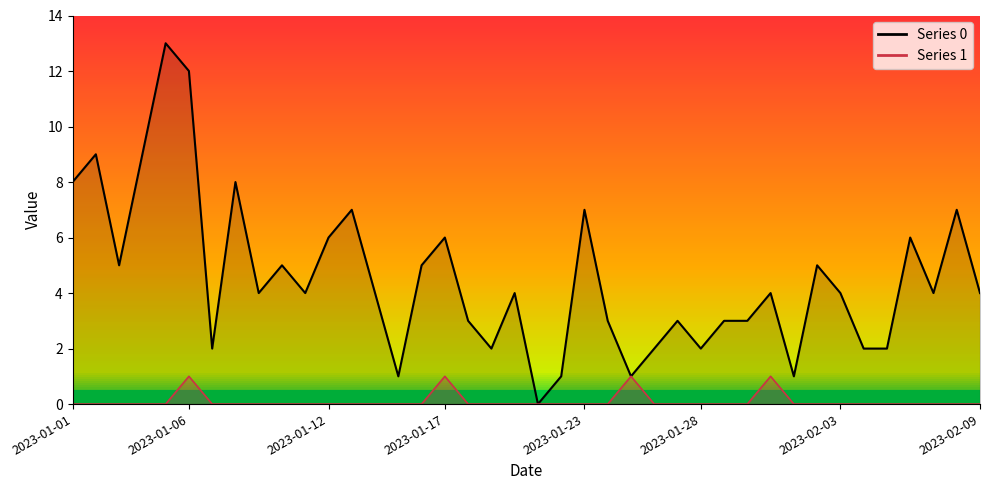

Is the value of 1_line at 9 greater than the value of 0_line at 9?

No